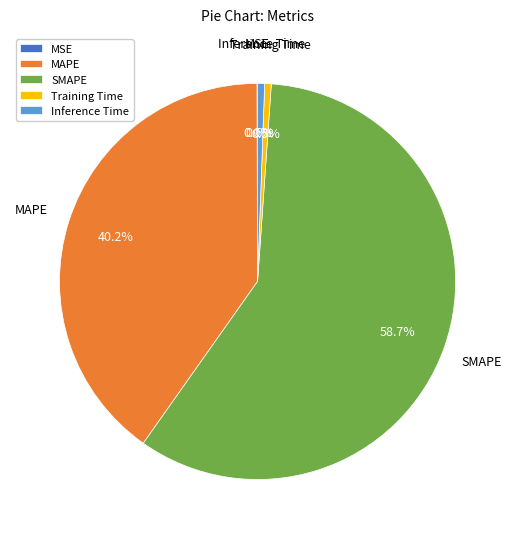

Which slice is the largest?

SMAPE